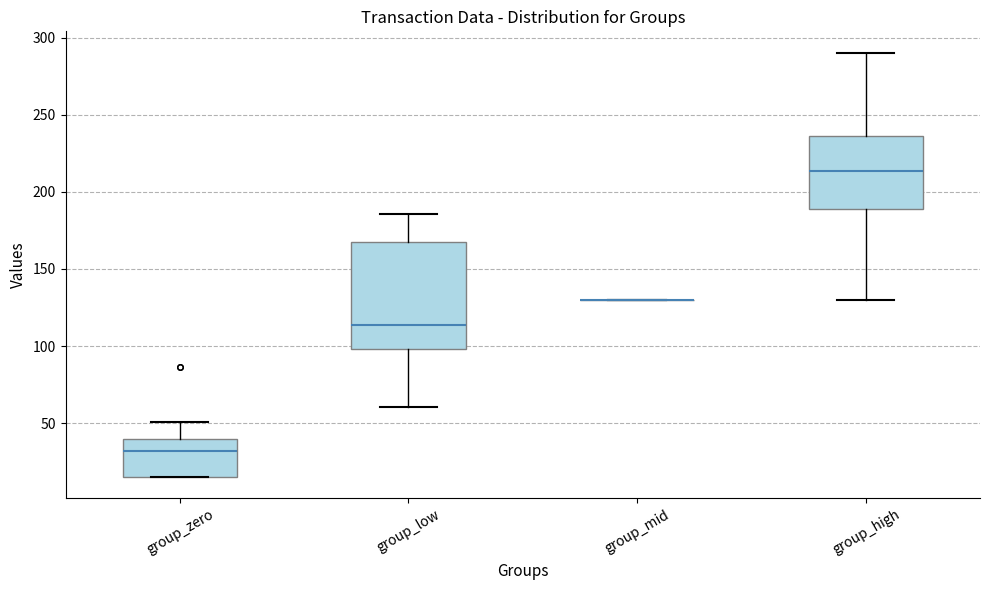

Where is the upper edge of the box for group_high on the y-axis? The values are not printed on the chart, so give them approximately, as read against the axis.

235